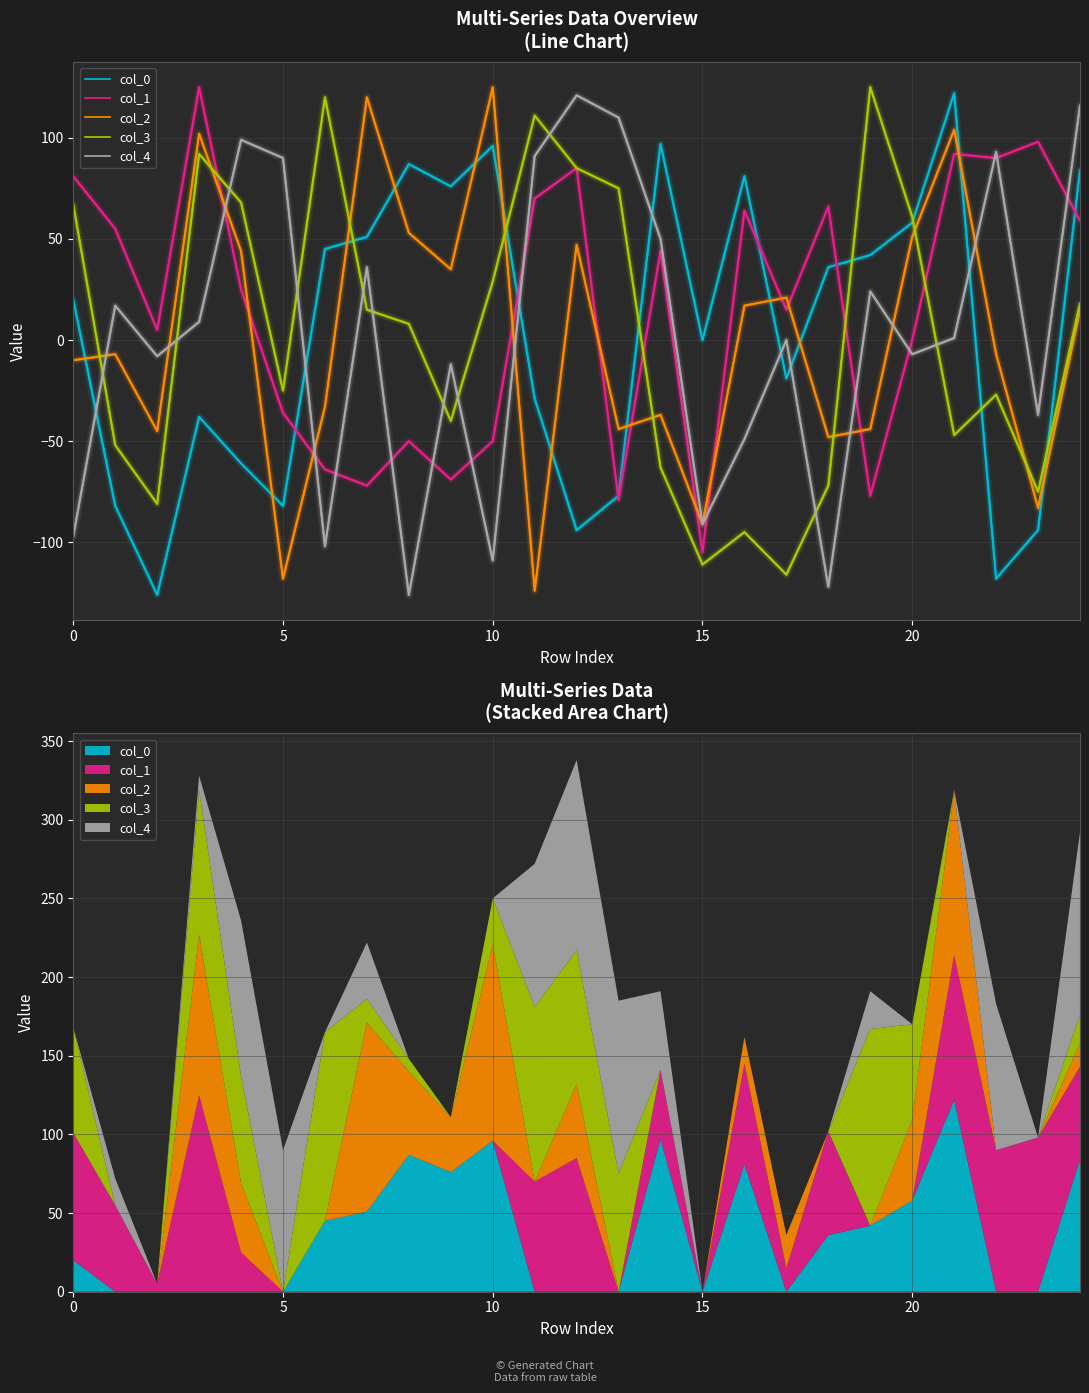

Which category has the highest value in the col_4 series?

12